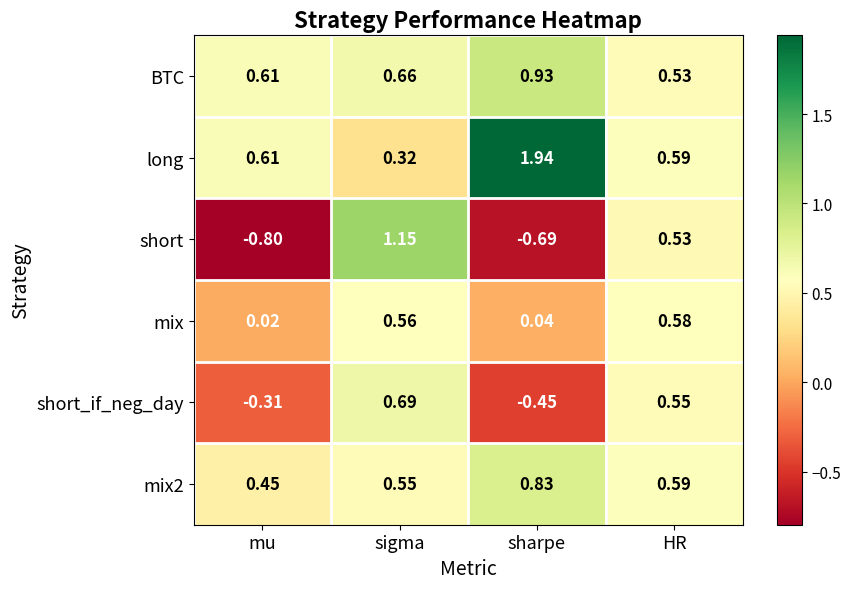

Count the number of categories in the chart.

4